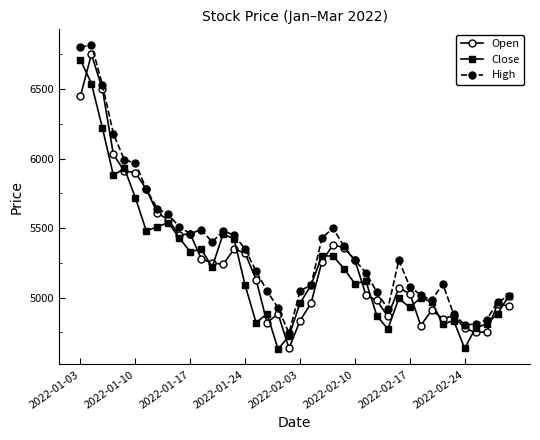

What is the minimum value shown in the chart?

4630